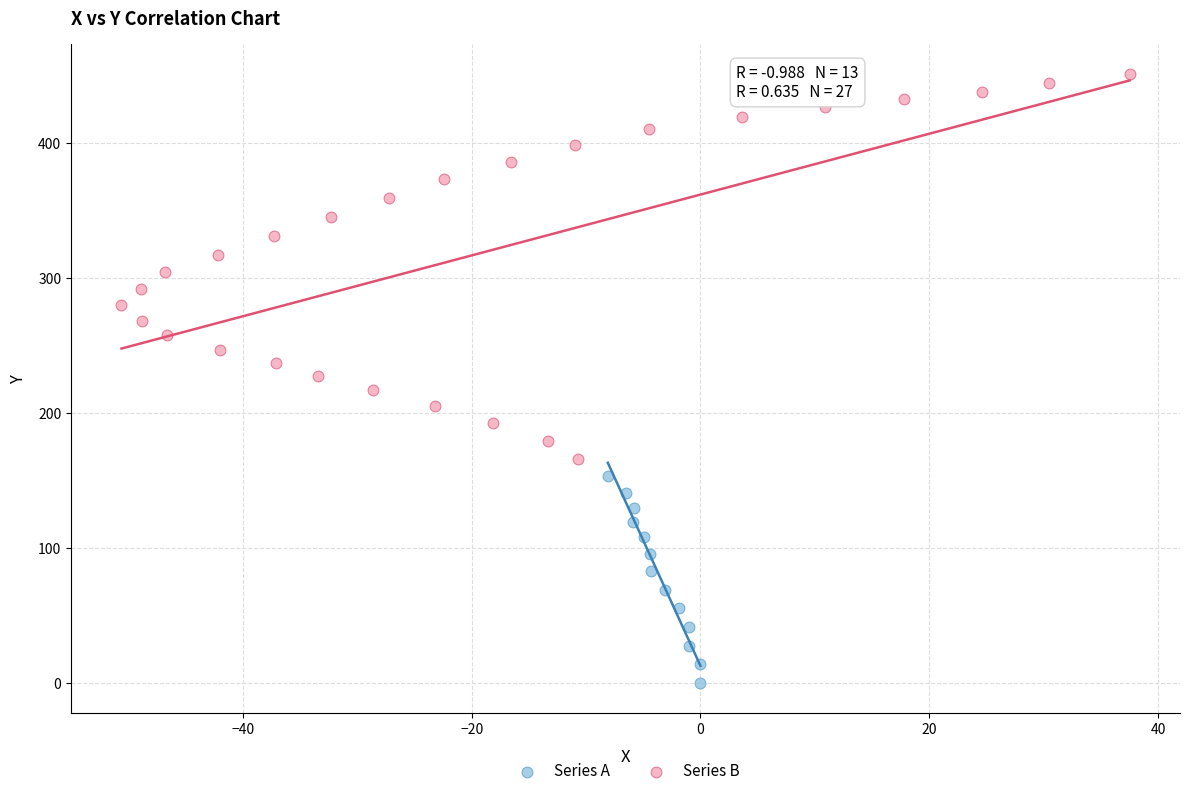

Which series reaches the maximum Y coordinate?

Series B